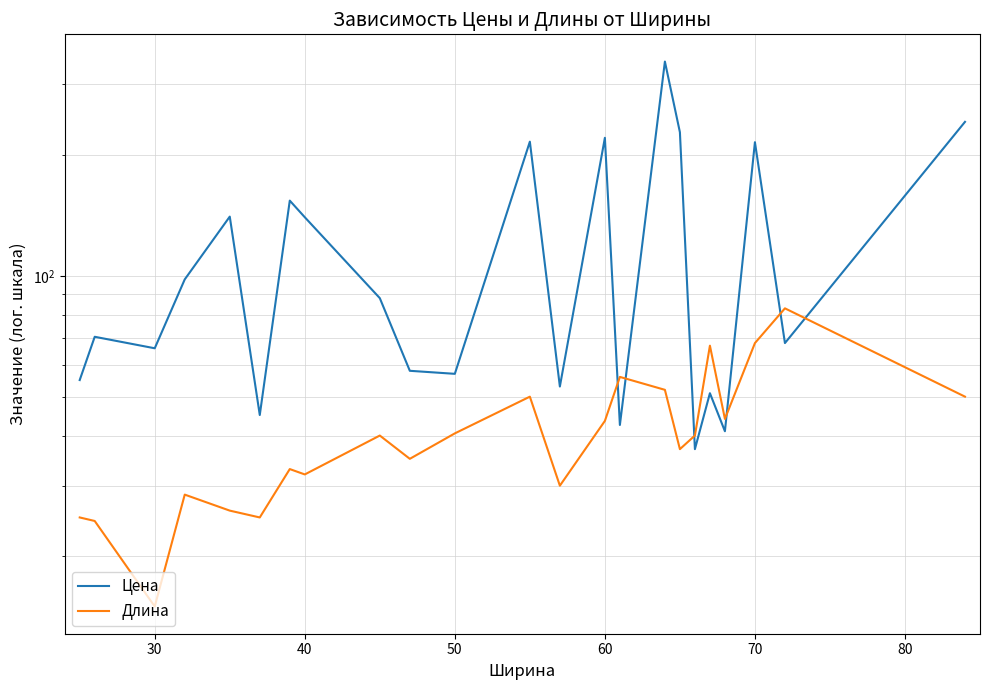

Rank the series by their maximum value, from highest to lowest.

Цена, Длина